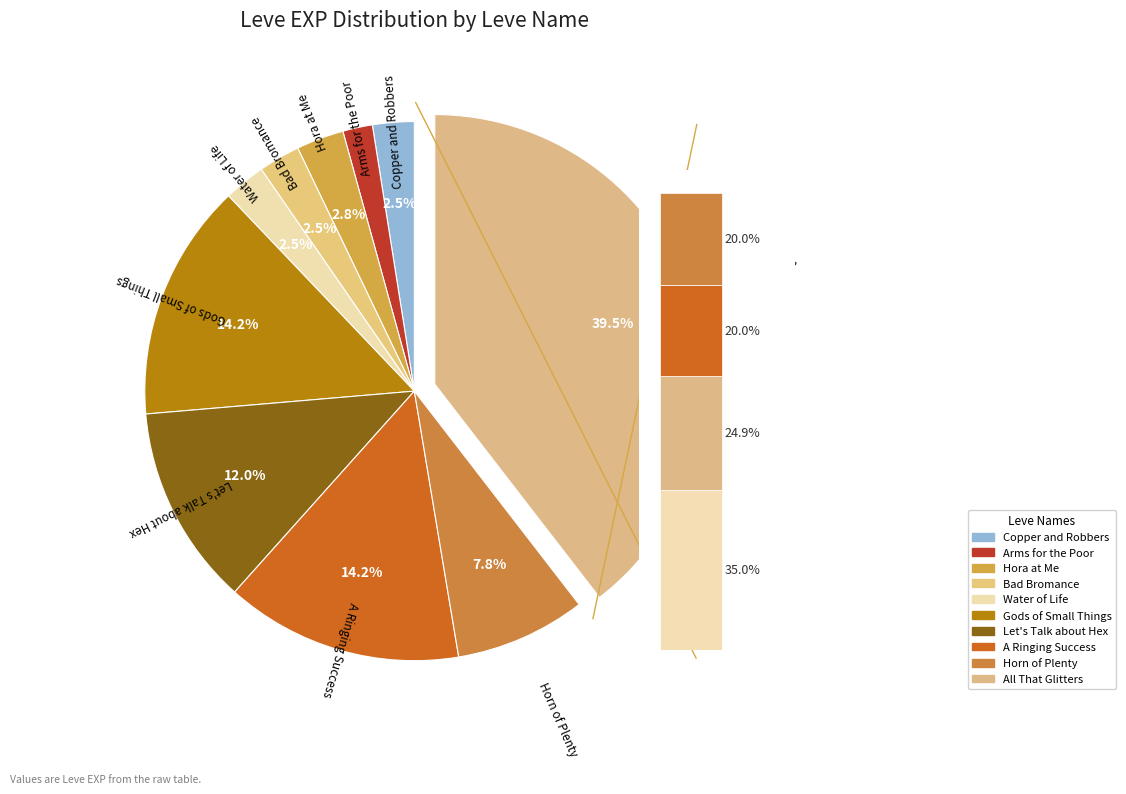

To the nearest percent, what percentage of the pie is All That Glitters?

40%